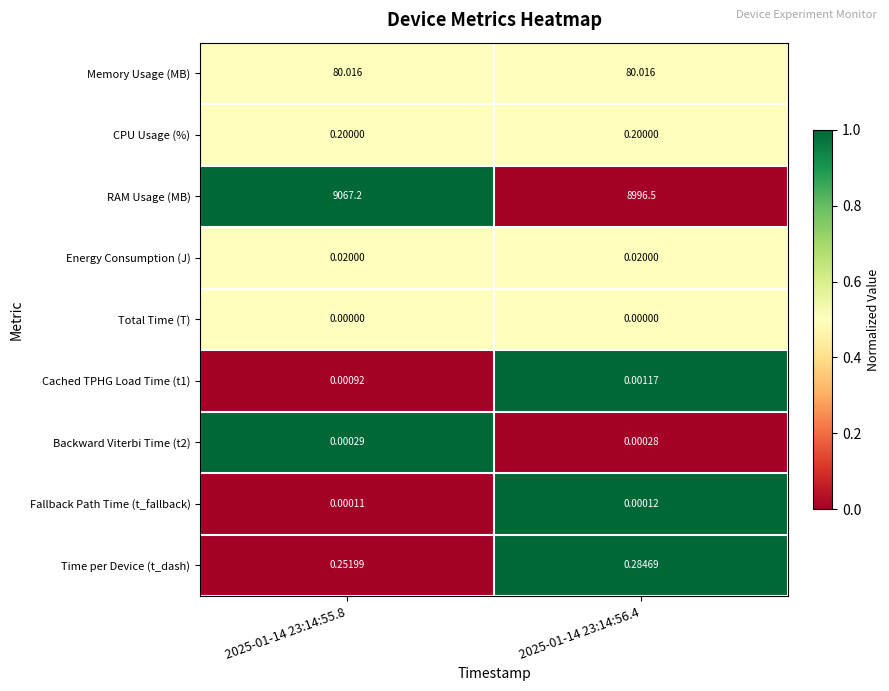

What is the difference between the highest and lowest values at 2025-01-14 23:14:55.8?

9067.2